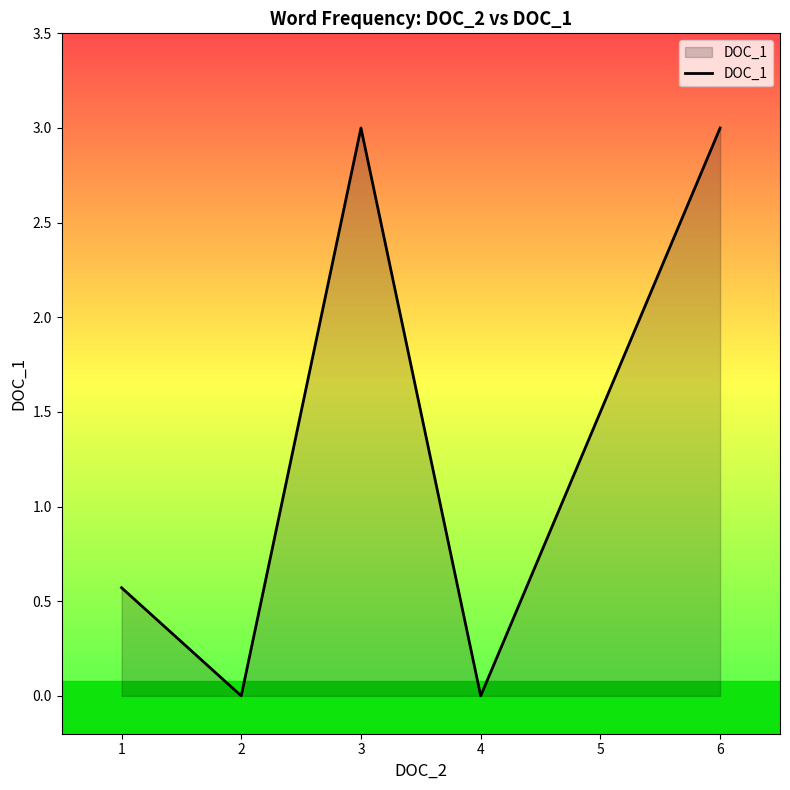

Reading left to right, what are all the values shown in this chart?

0.6	0.0	3.0	0.0	3.0